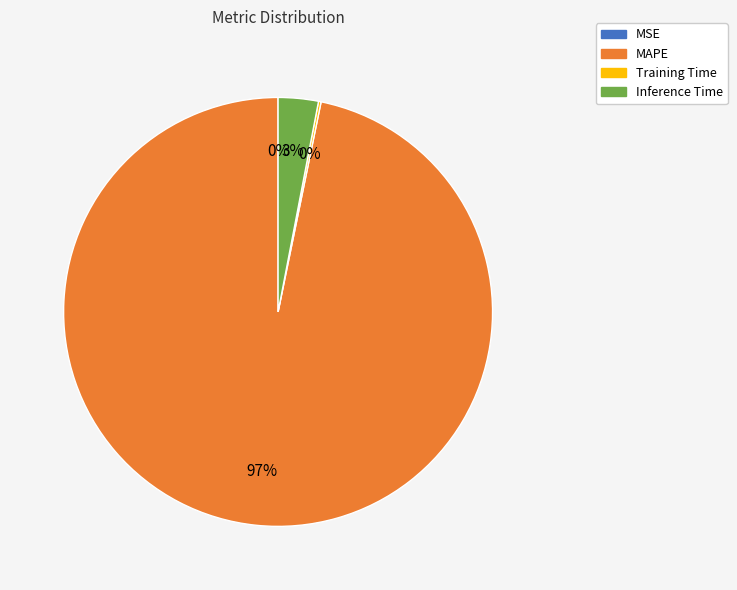

Is MAPE the majority of the pie?

Yes